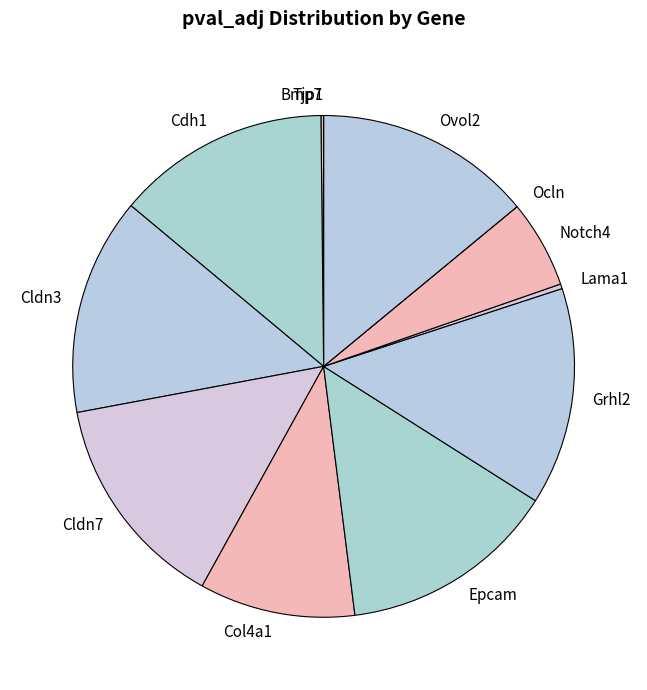

True or false: Grhl2 accounts for 4% of the total.

False